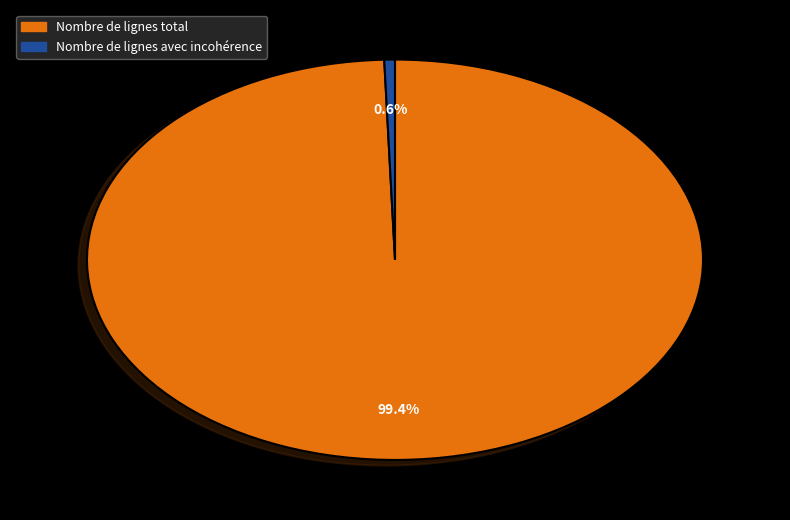

True or false: Nombre de lignes avec incohérence accounts for 1% of the total.

True